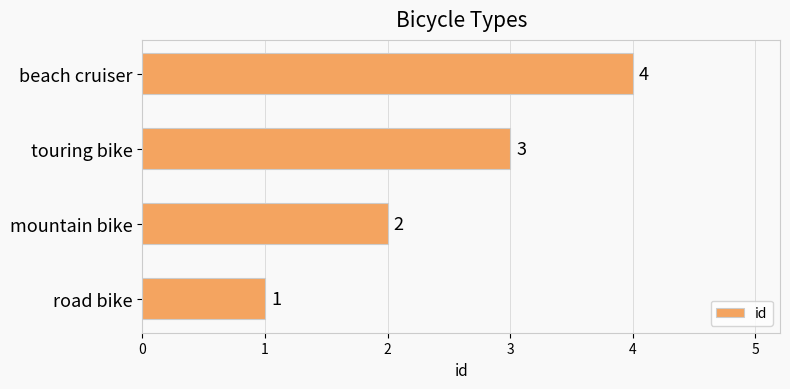

What is the ratio of the value at touring bike to the value at road bike?

3.0